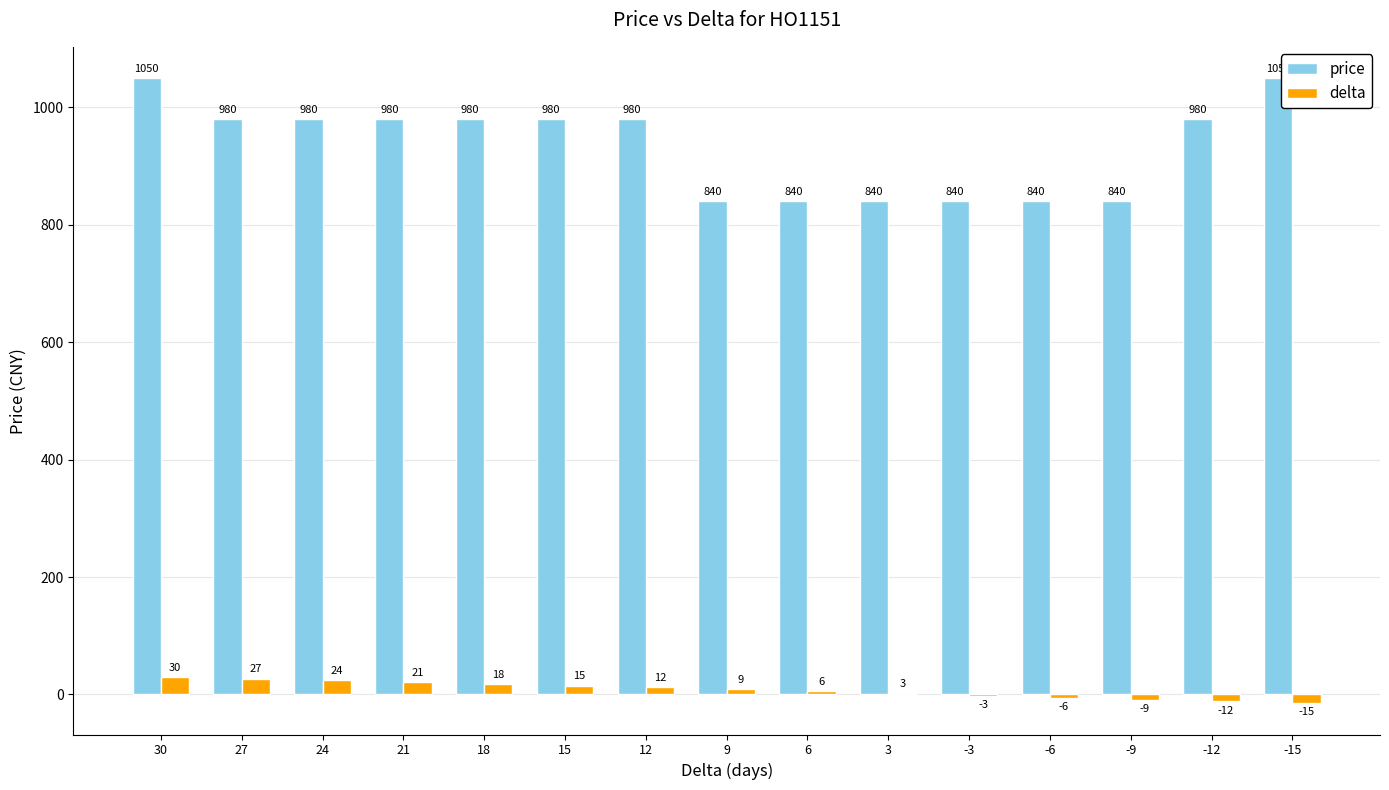

Which series changed the most between 24 and -12?

delta